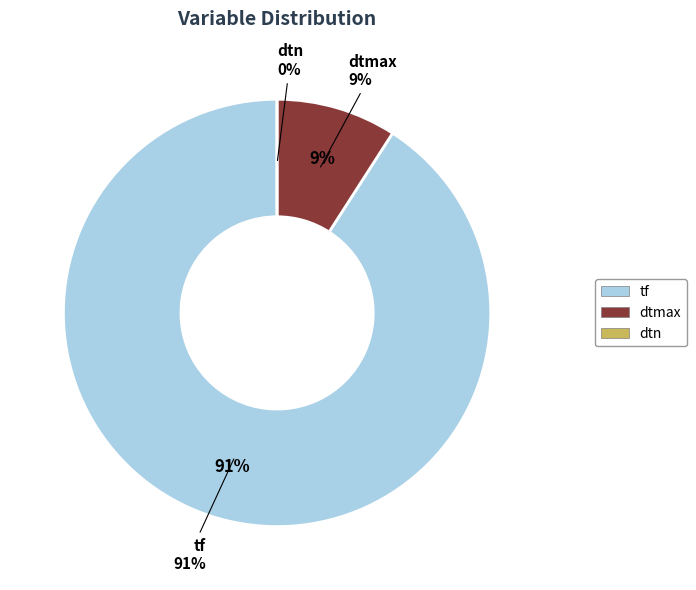

Is it true that dtn is 1% of the pie?

False